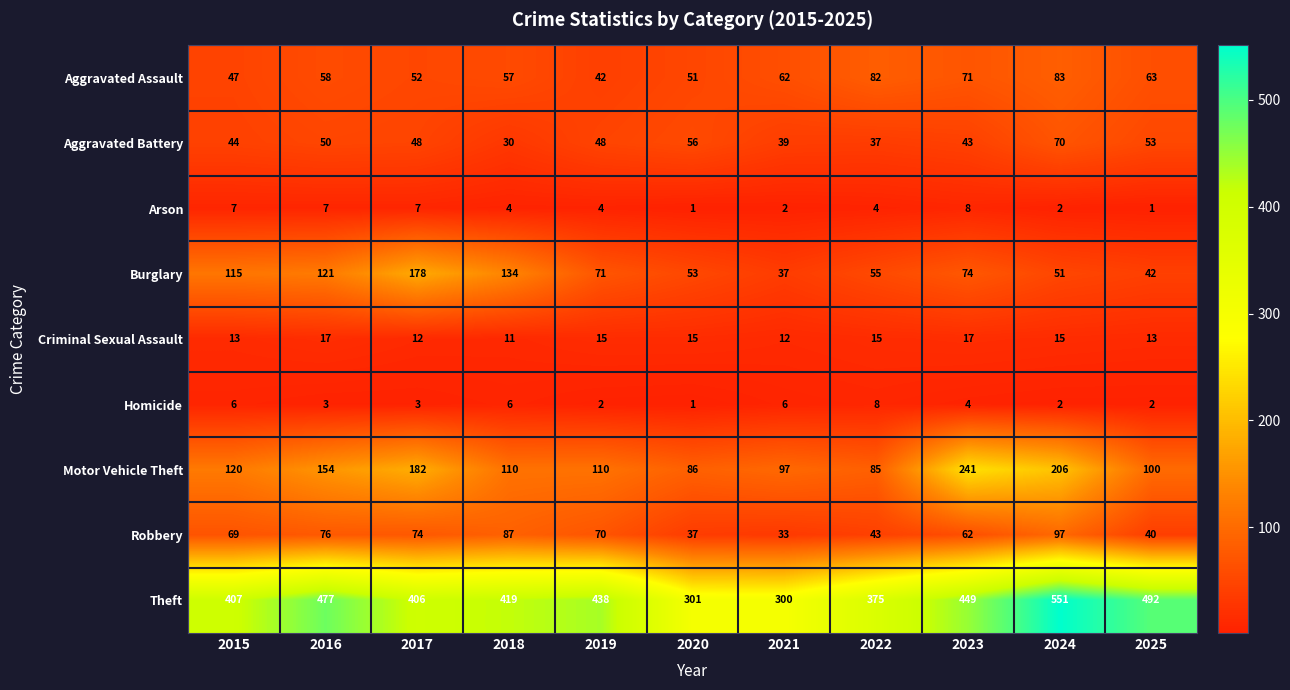

How many Criminal Sexual Assault values are between 12 and 15?

8